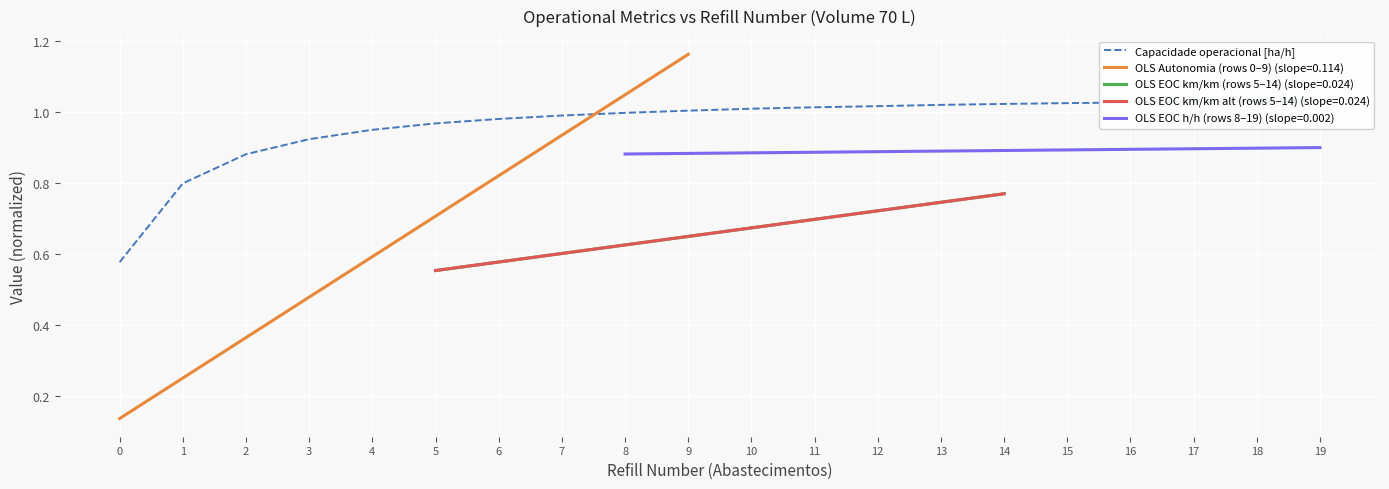

What is the value of the 10th point from the left?

1.0